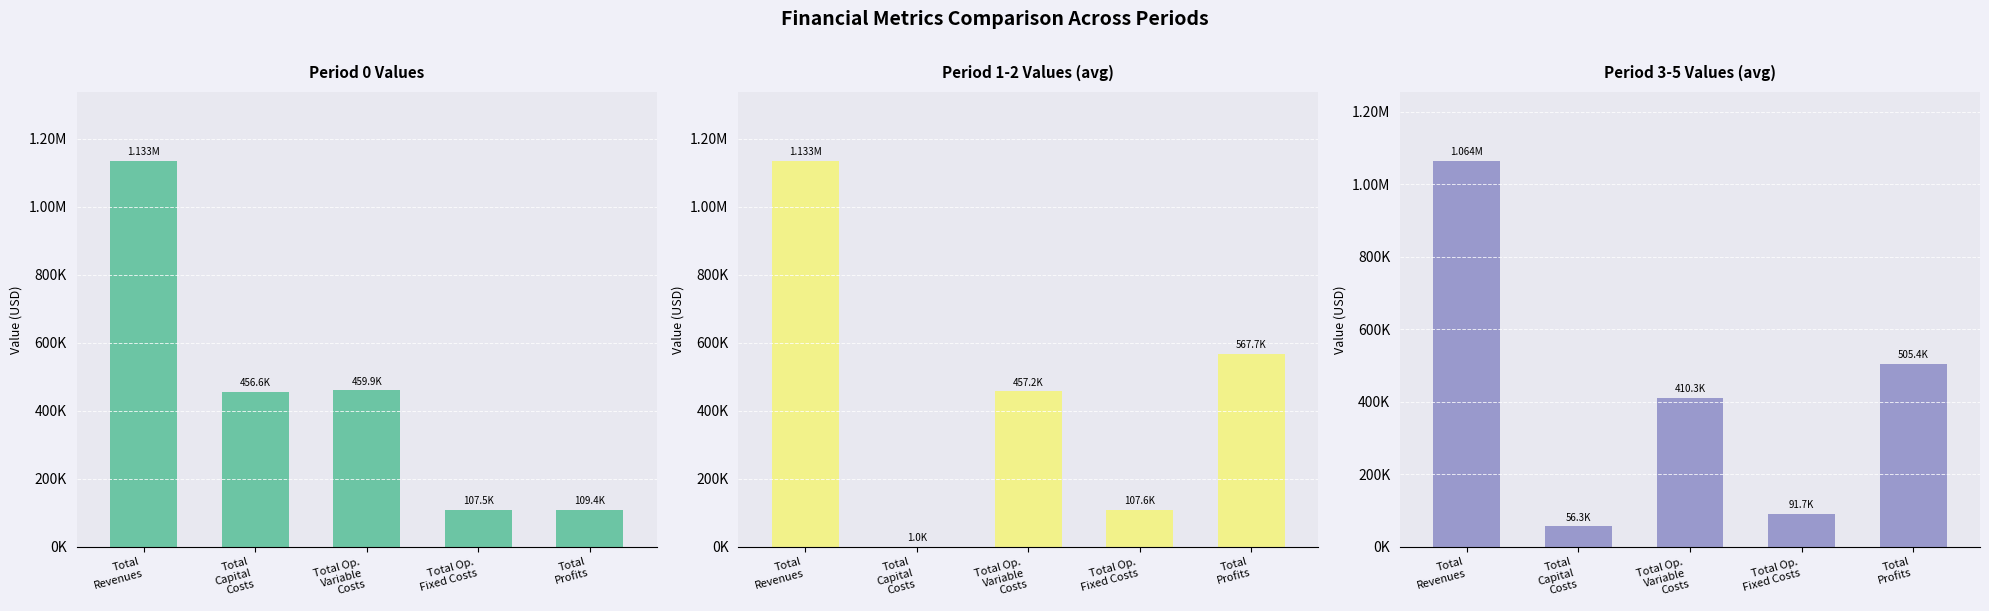

What is the difference between the Period 0 Values values at Total Op.
Fixed Costs and Total
Revenues?

1025928.1